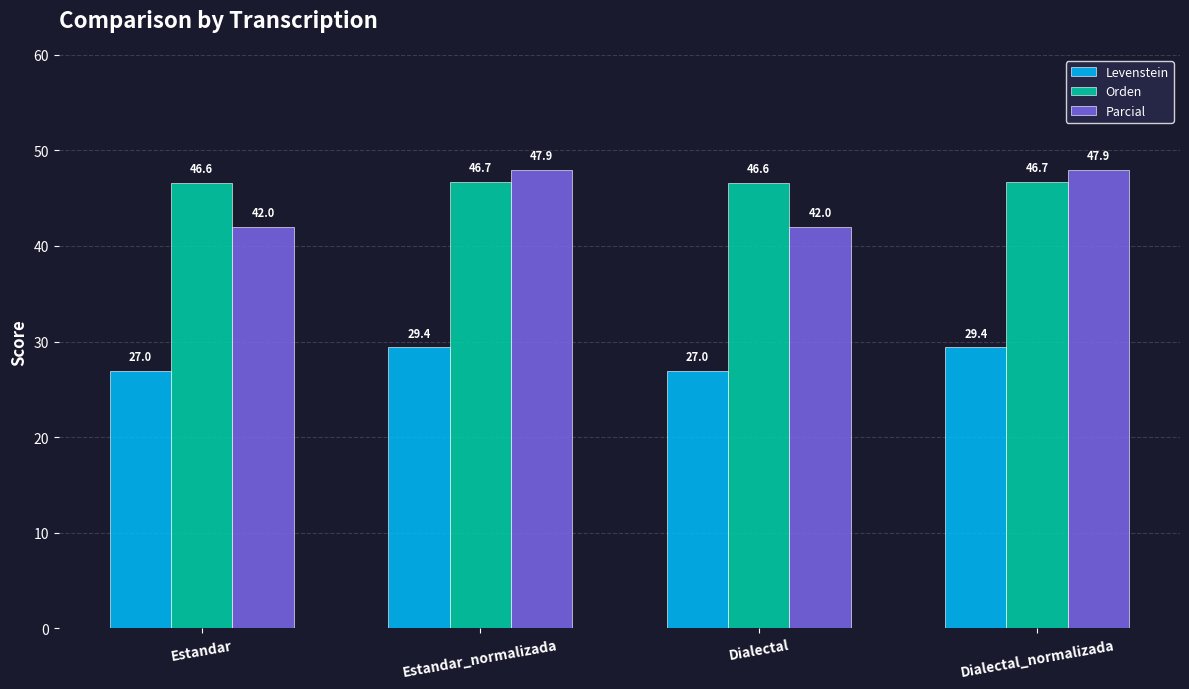

What is the value of the Levenstein bar at the 3rd from the left?

27.0